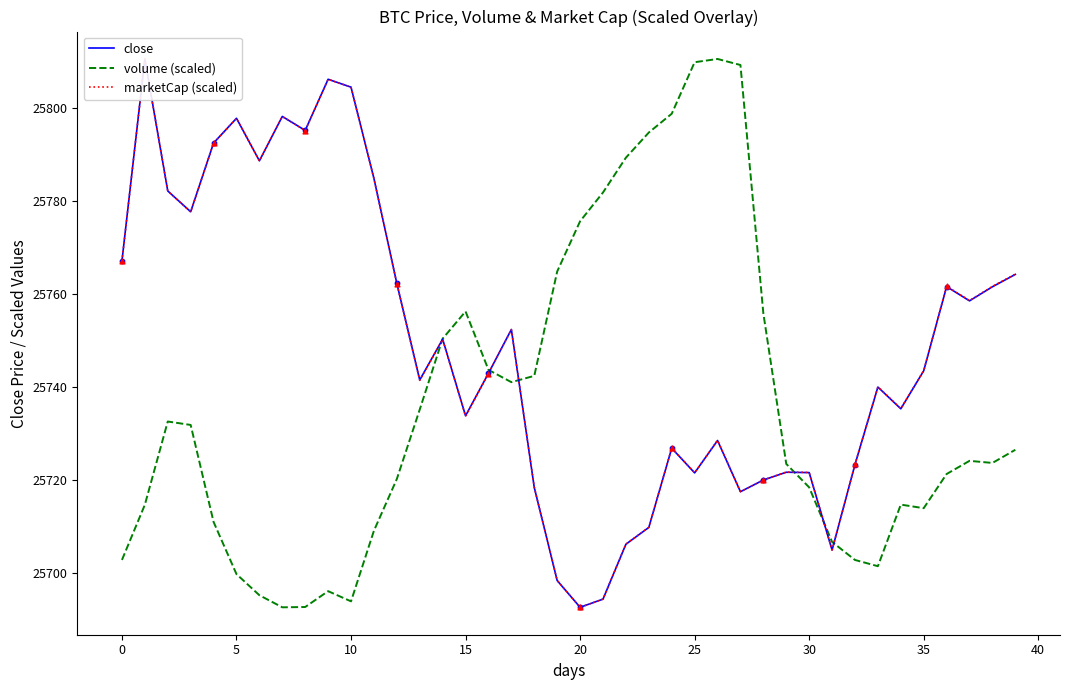

At how many categories does at least one series exceed 25778?

17